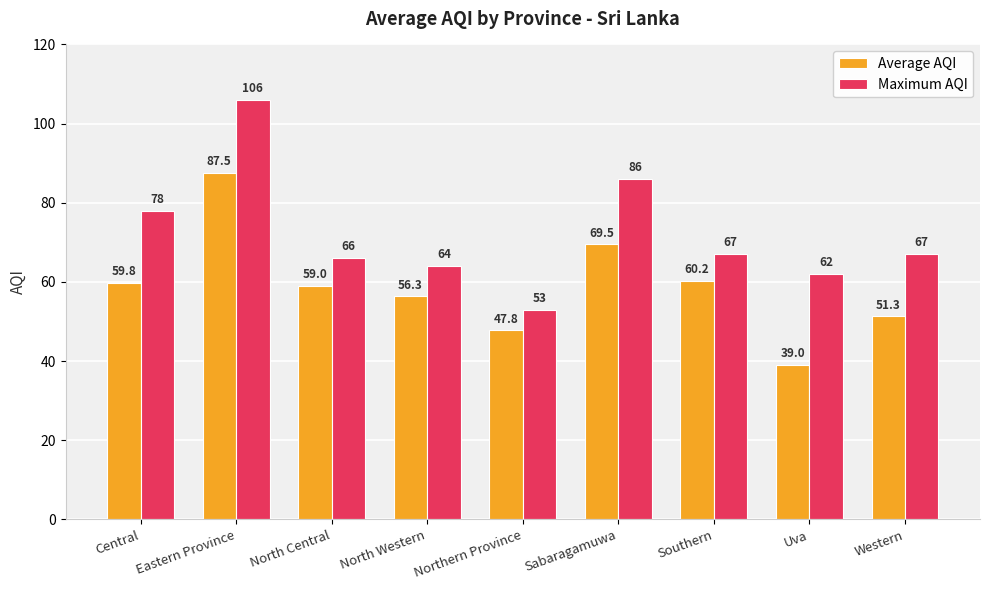

Which category has the lowest value across all series?

Uva